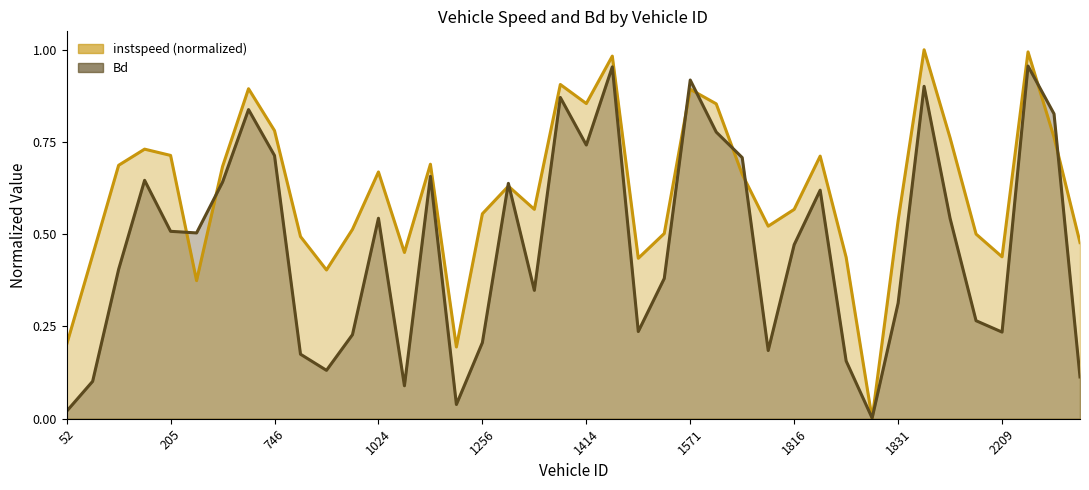

Is it true that instspeed equals 0.7 at 1555?

False